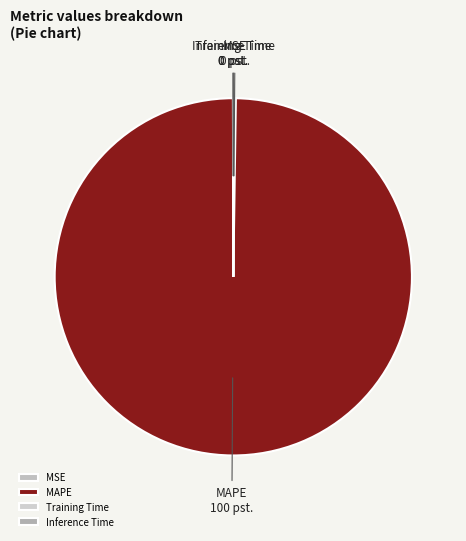

Does MAPE represent more than half of the total?

Yes